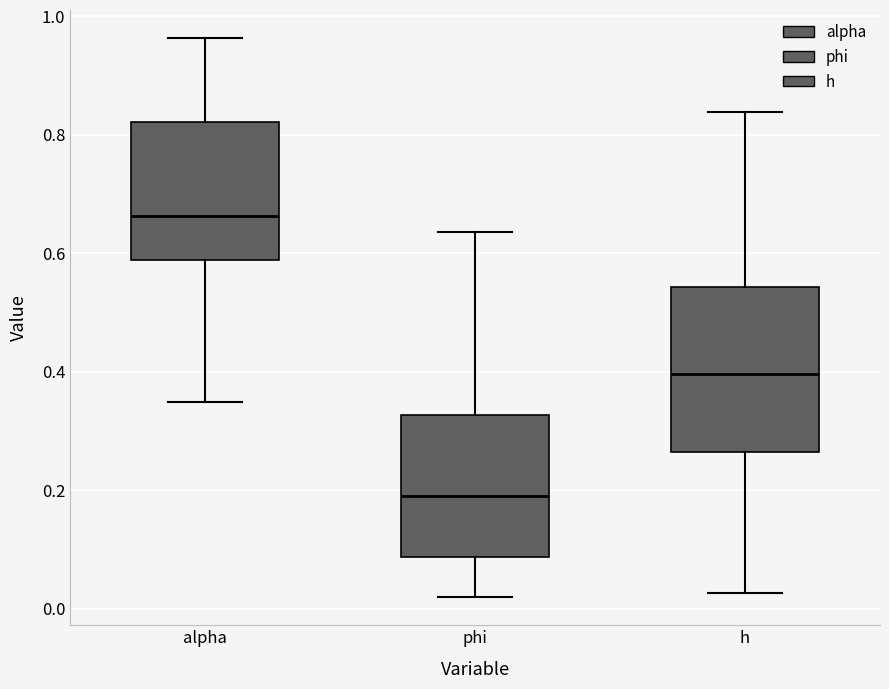

Where does the median line of the box for h sit on the y-axis? The values are not printed on the chart, so give them approximately, as read against the axis.

0.40